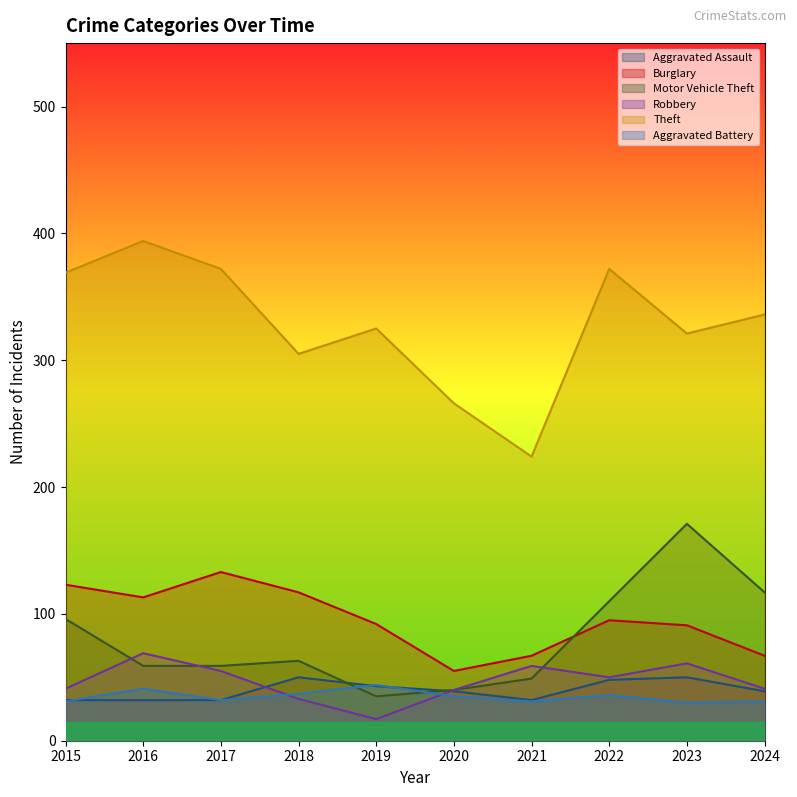

True or false: Motor Vehicle Theft and Burglary cross at least once.

True